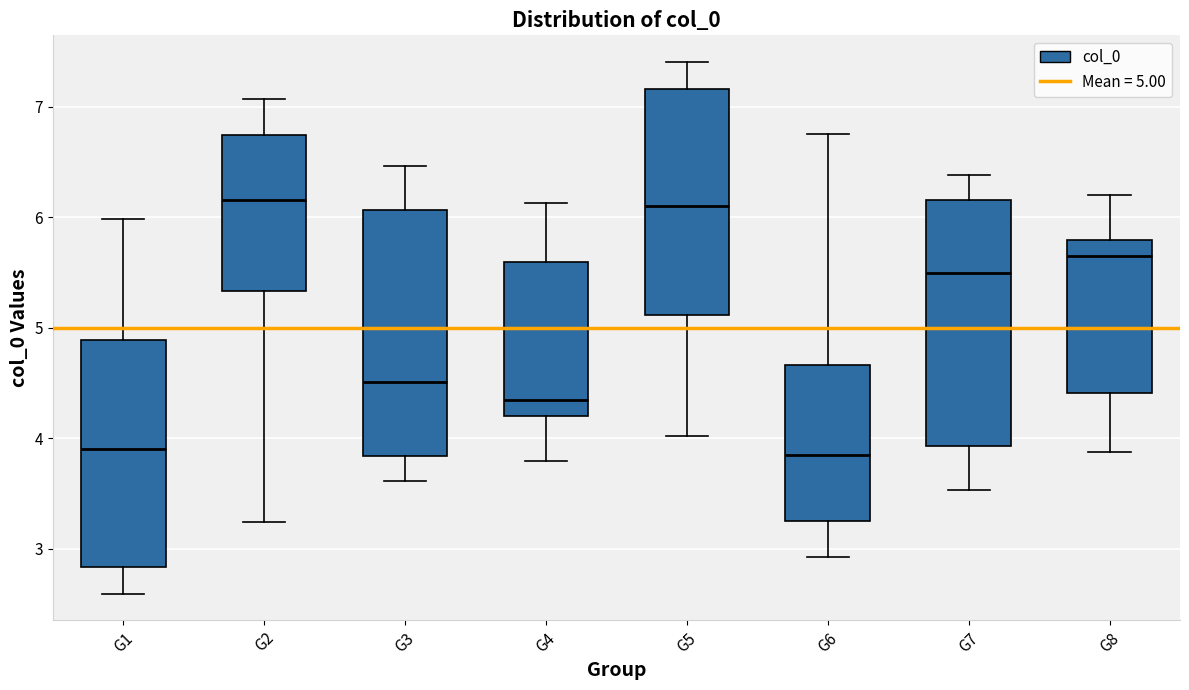

Where does the upper whisker of the box for G3 end on the y-axis? The values are not printed on the chart, so give them approximately, as read against the axis.

6.5